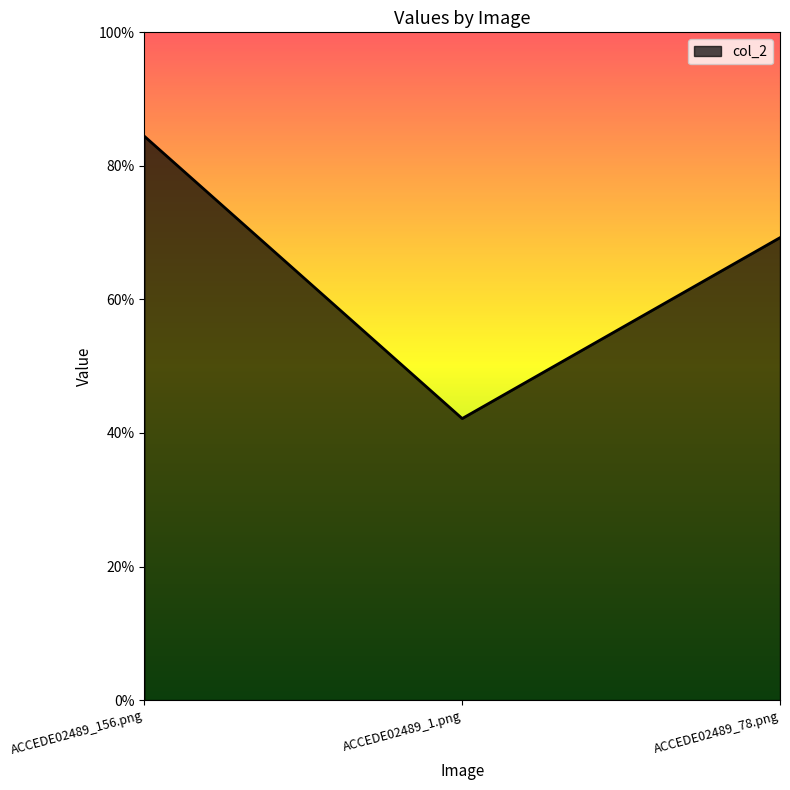

What is the value of the 1st point from the left?

0.8